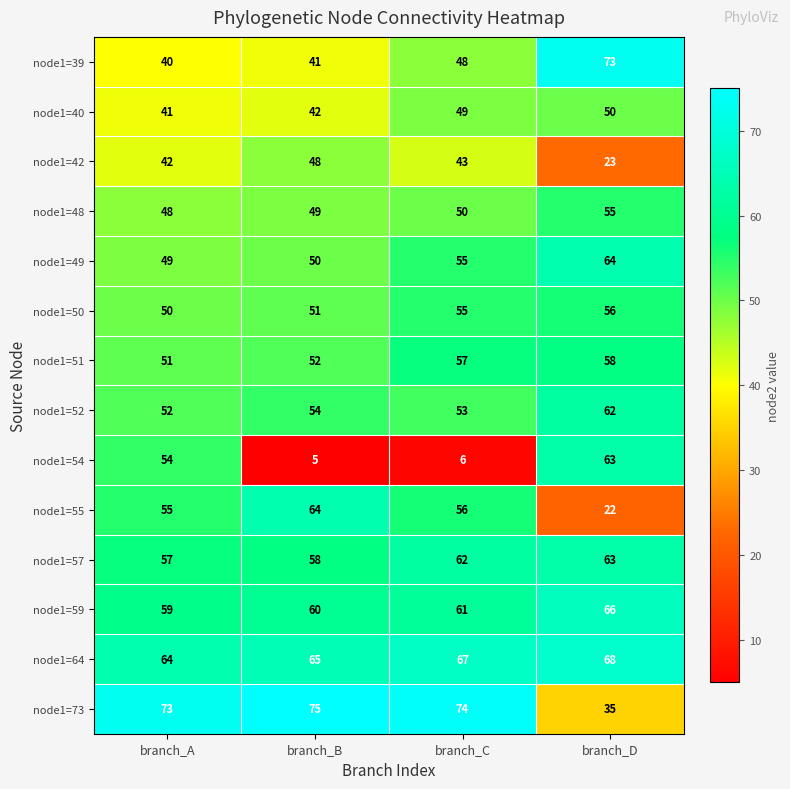

What is the difference between the node1=55 values at branch_C and branch_B?

8